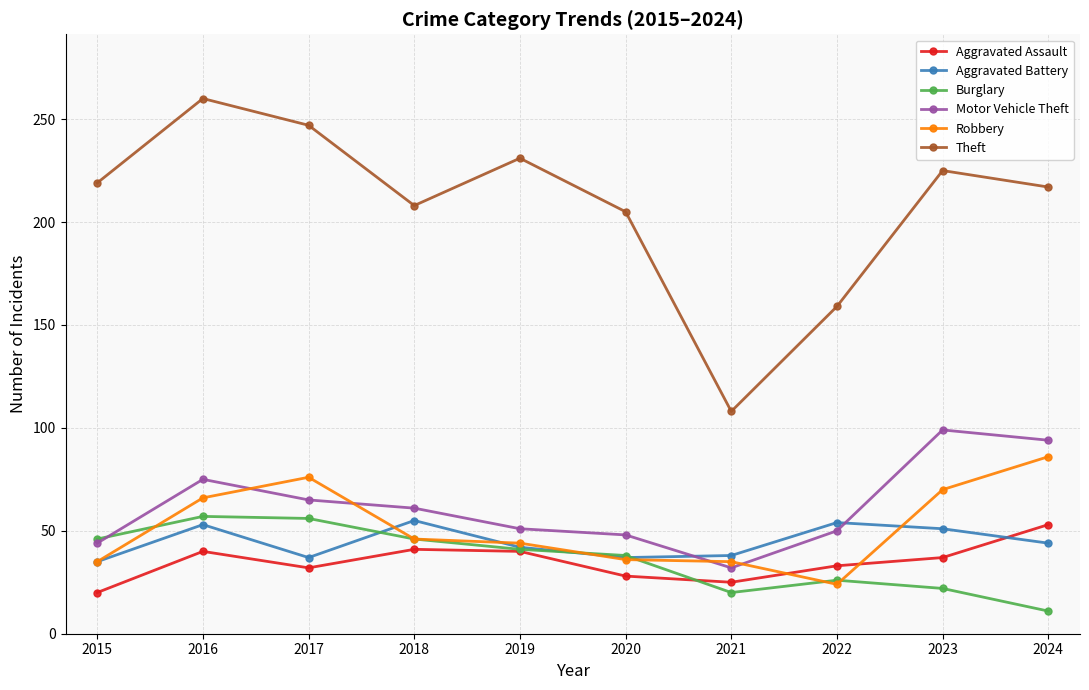

True or false: Theft has more than 0 points higher than both neighbors.

True